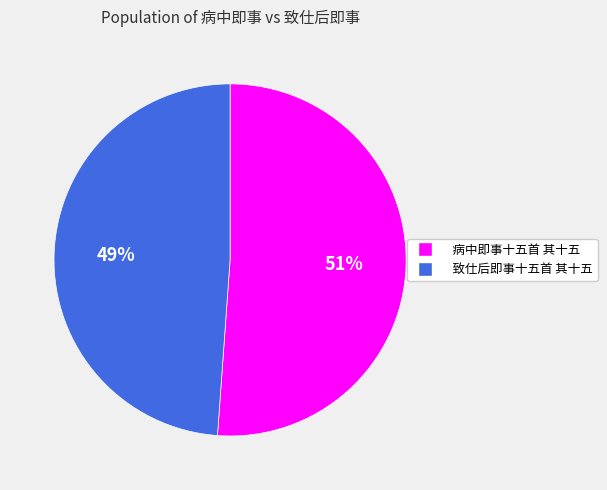

Which has a higher value, 致仕后即事十五首 其十五 or 病中即事十五首 其十五?

病中即事十五首 其十五